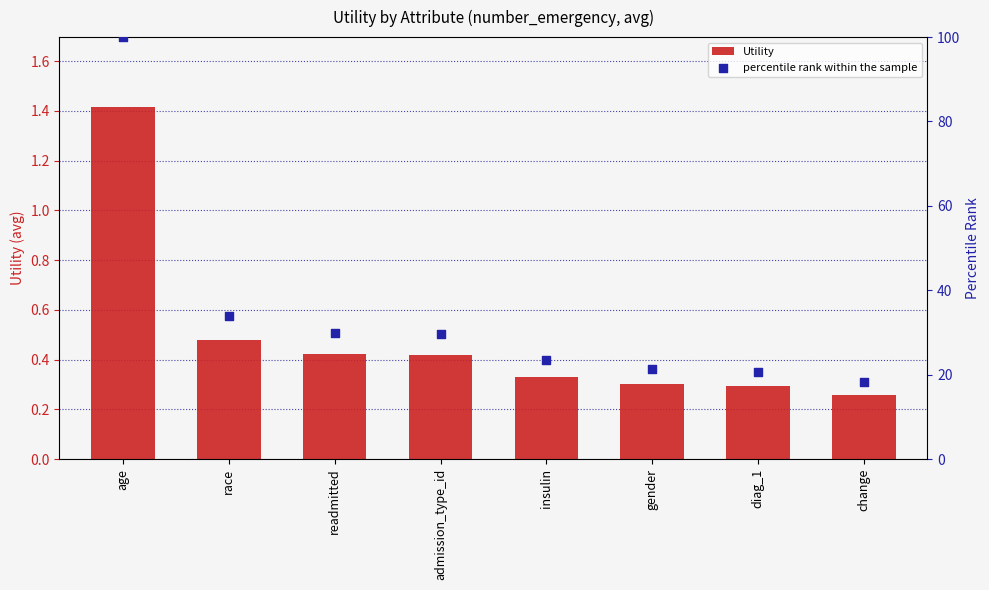

At which category is the sum across all series the highest?

age